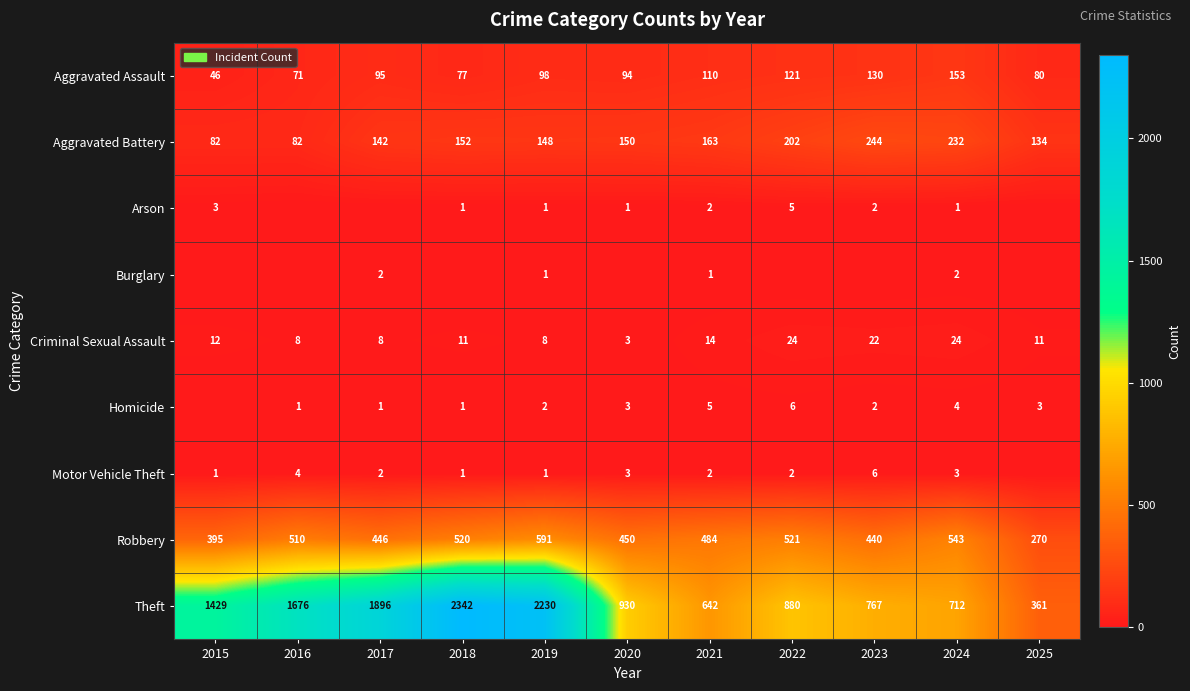

Is the value of Homicide at 2025 greater than the value of Theft at 2019?

No